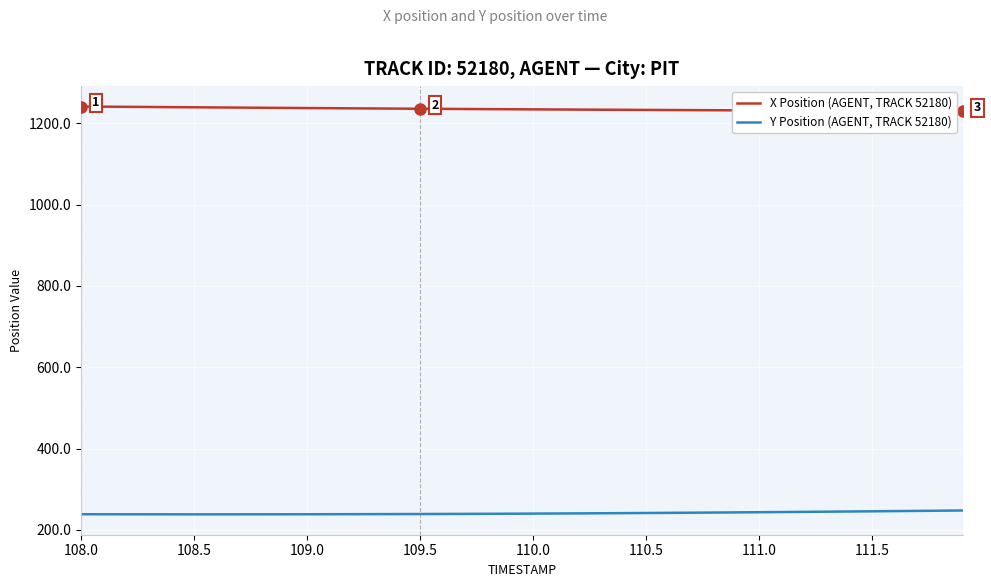

What is the maximum value for Y Position (AGENT, TRACK 52180)?

247.6